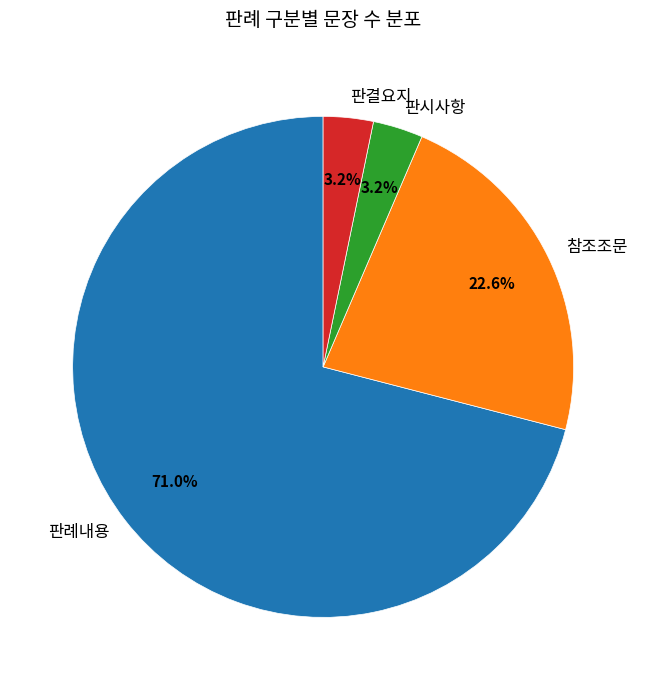

What portion of the pie excludes 참조조문?

77.4%